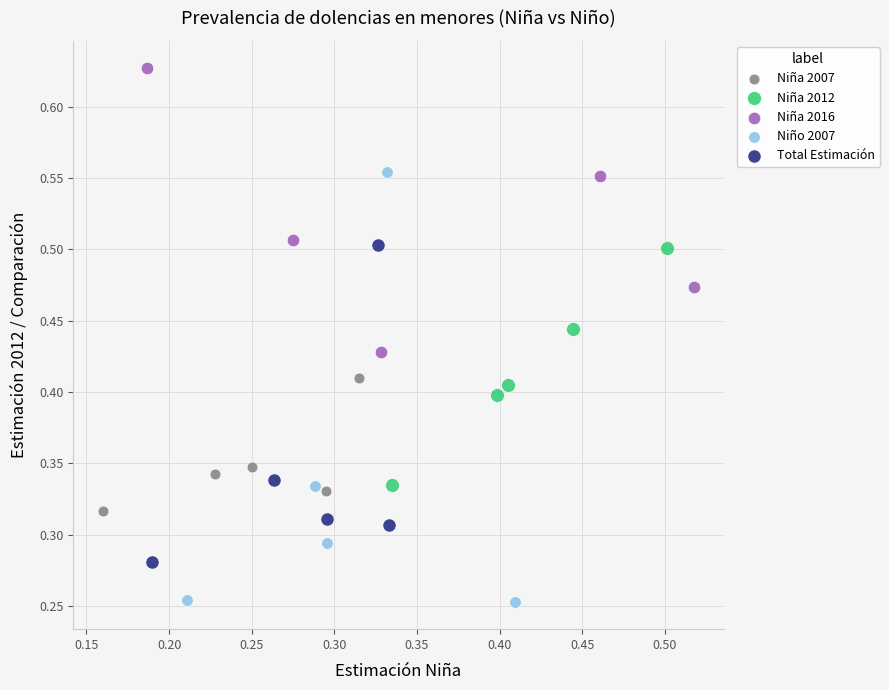

What are all the series names shown in the legend?

Niña 2007, Niña 2012, Niña 2016, Niño 2007, Total Estimación